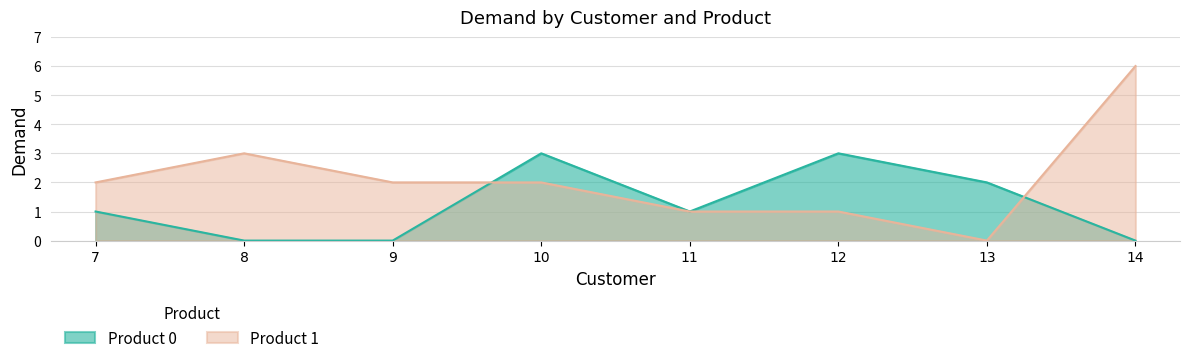

What is the difference between the maximum and minimum values in the Product 0 series?

3